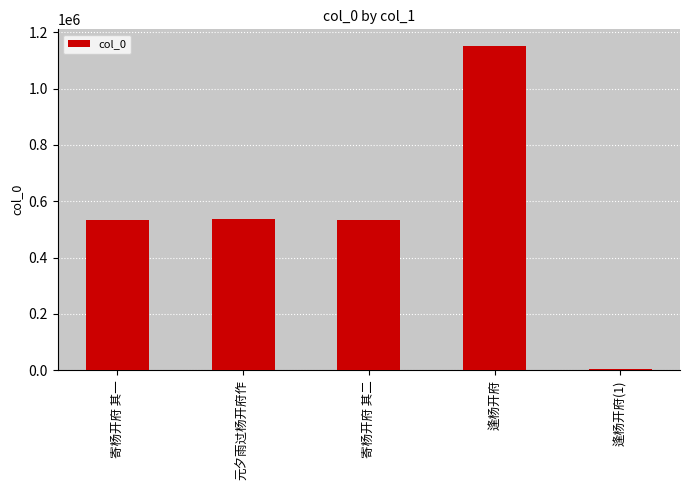

Are the bars horizontal?

No